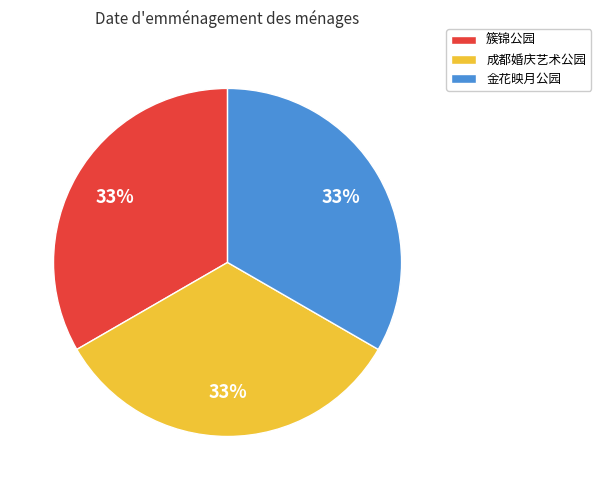

Is there any slice that represents more than half of the pie?

No